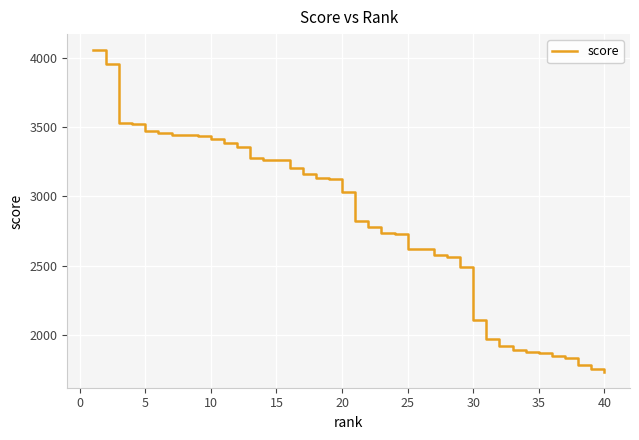

What is the minimum value shown in the chart?

1733.9